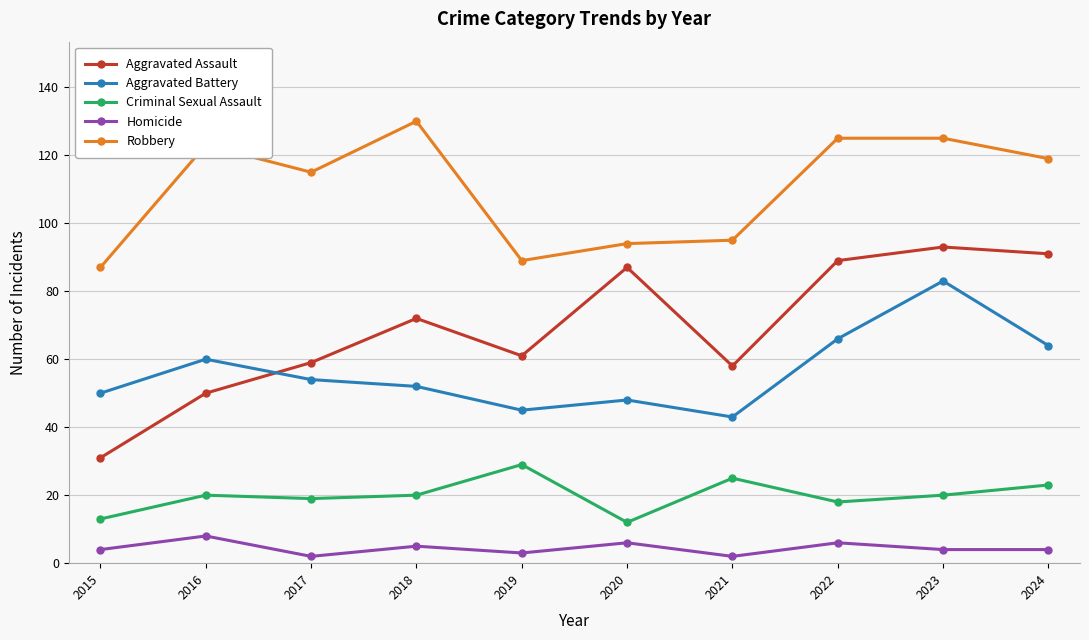

At which category is the sum across all series the highest?

2023